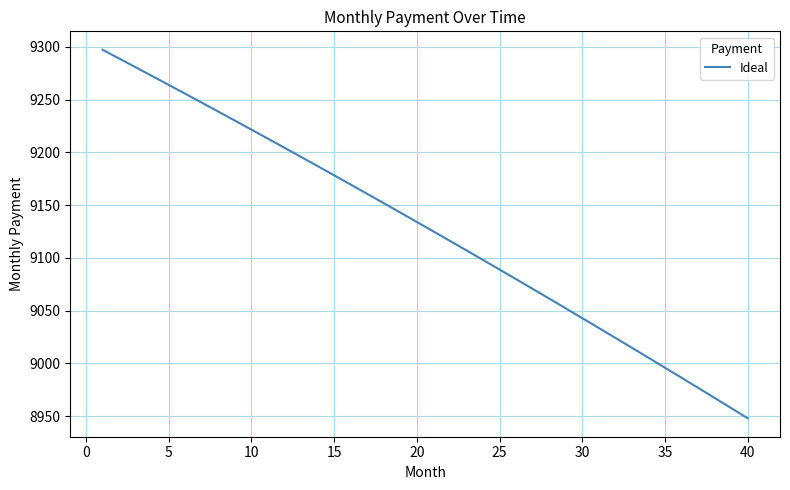

What is the smallest value displayed?

8948.0